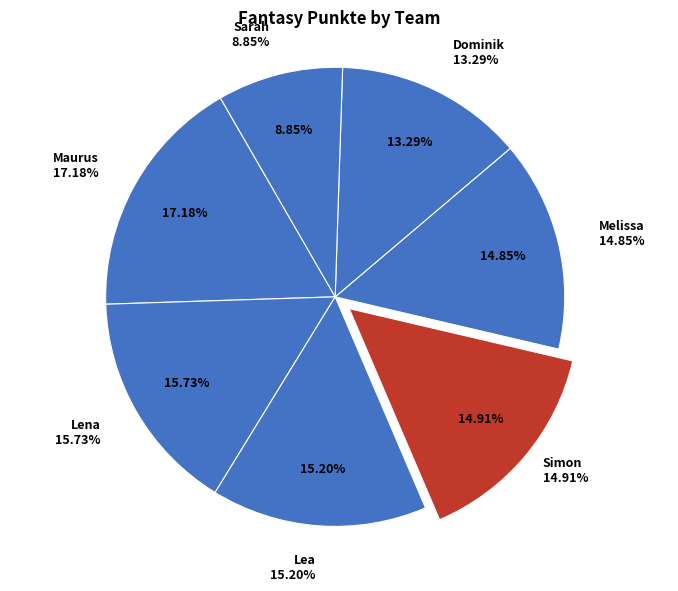

To the nearest percent, what is the difference between the Dominik and Simon slice percentages?

2%